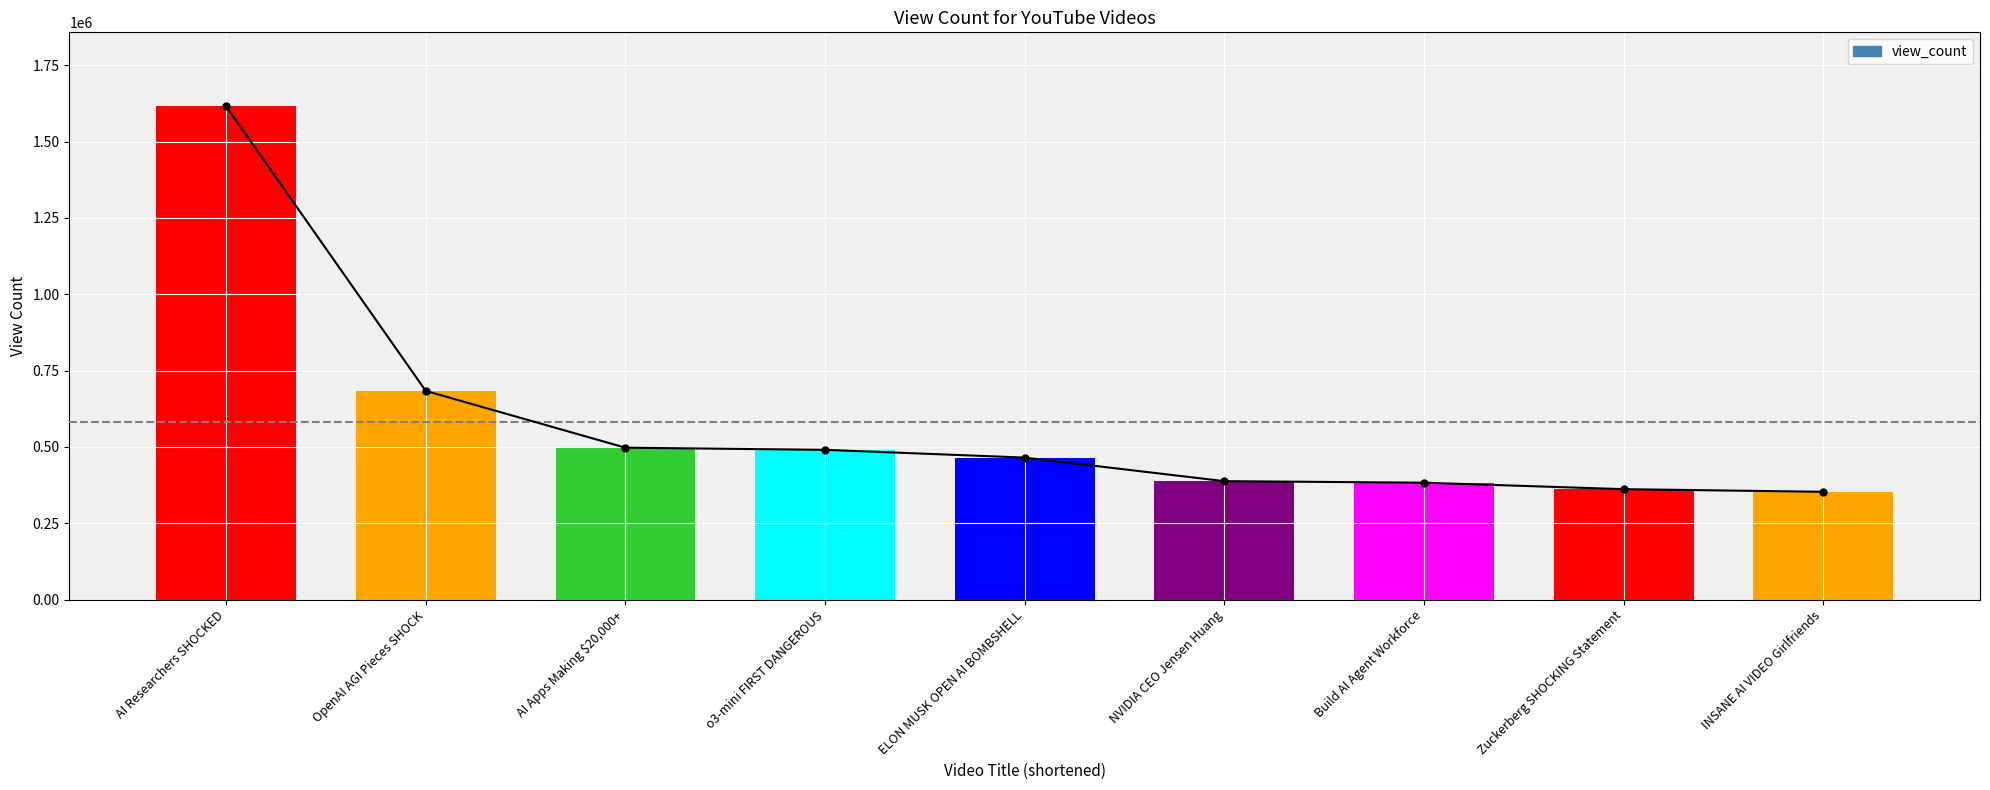

How many values are below 464978?

4